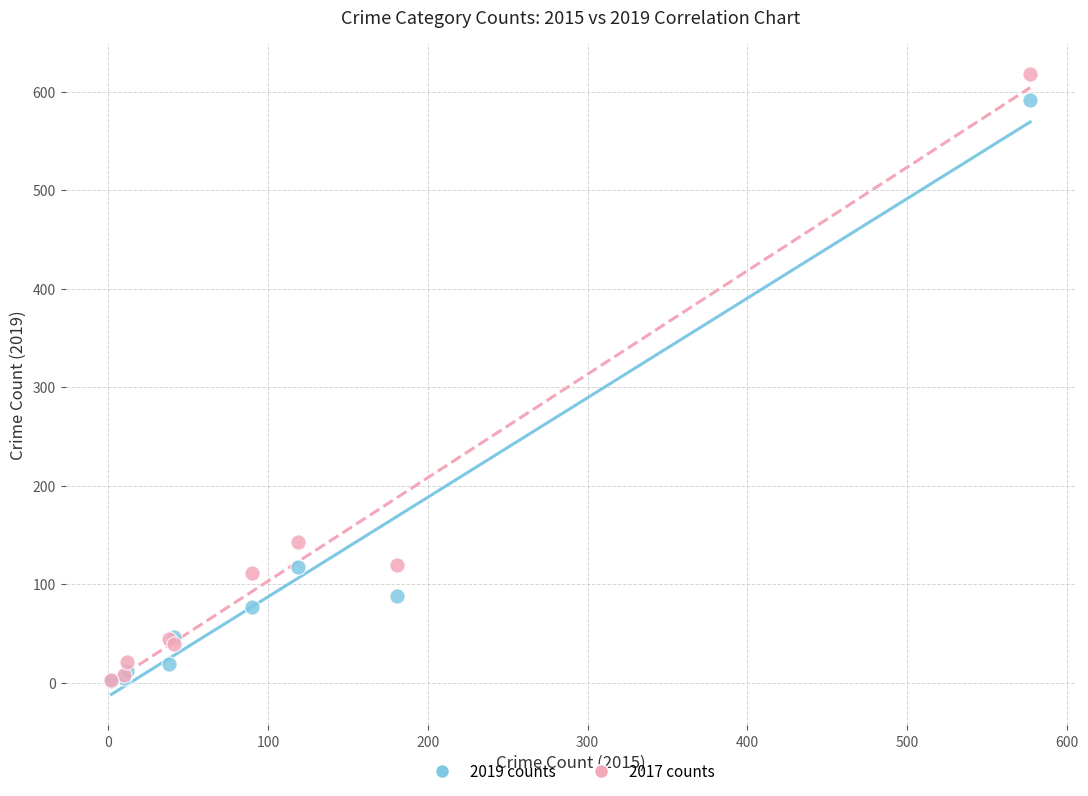

In the 2017 counts series, what Y value is closest to 310?

143